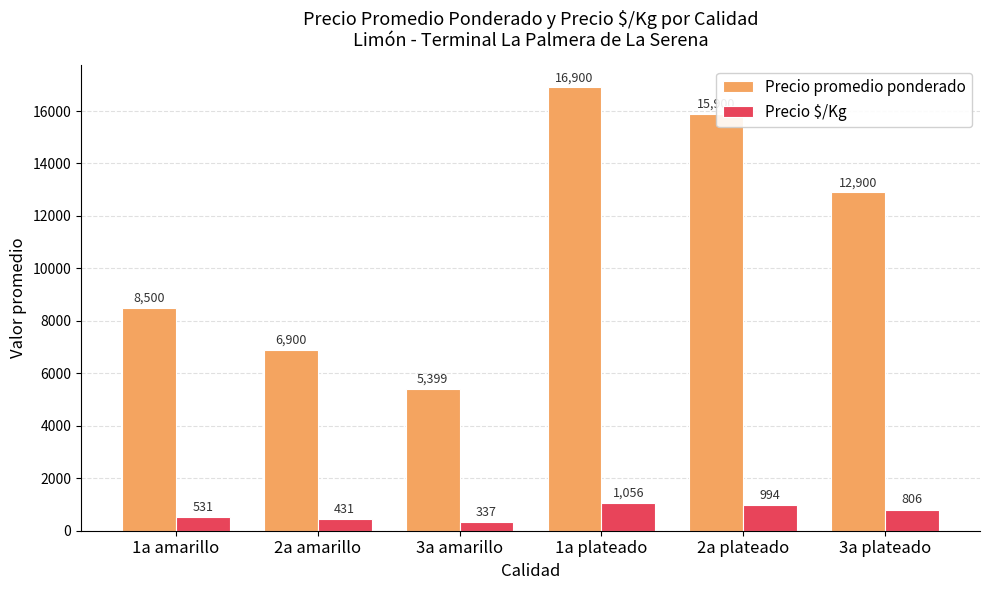

What position from the left is 3a plateado?

6